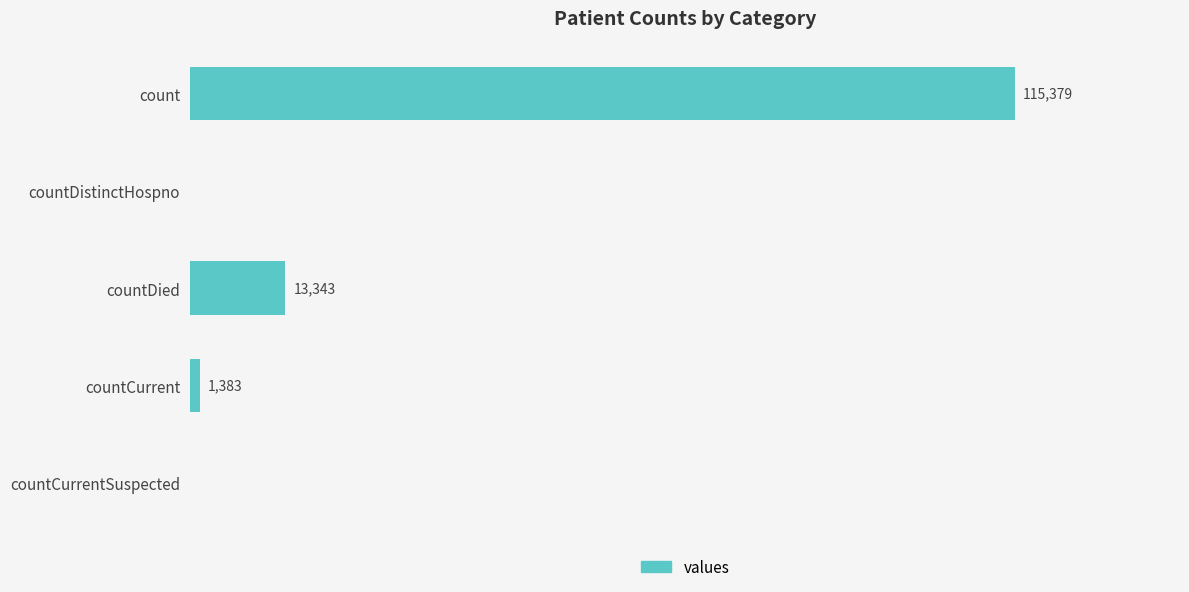

At which label is the value closest to 57689?

countDied